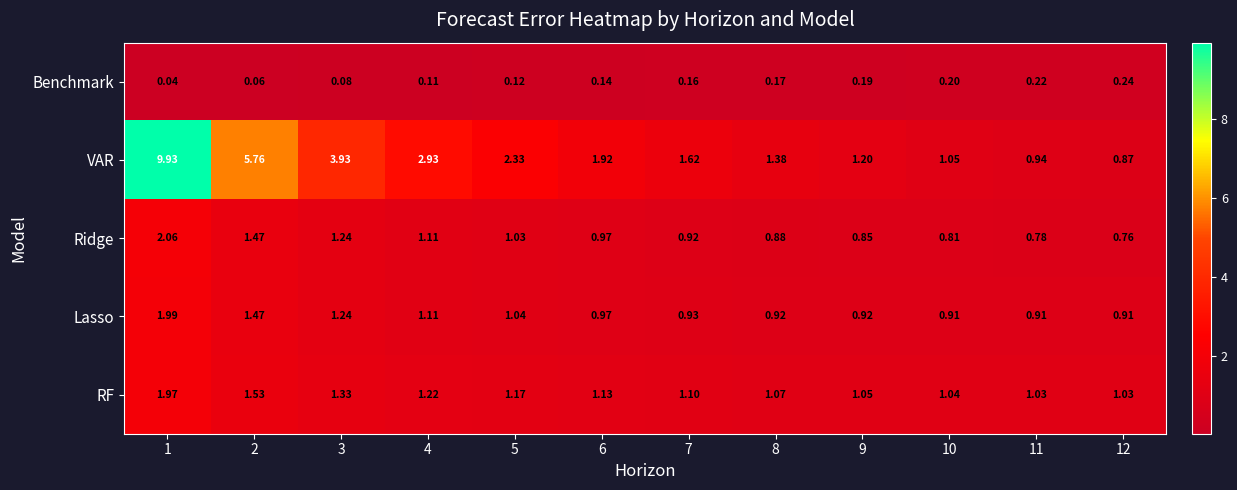

Is the value of RF at 2 greater than the value of Benchmark at 12?

Yes